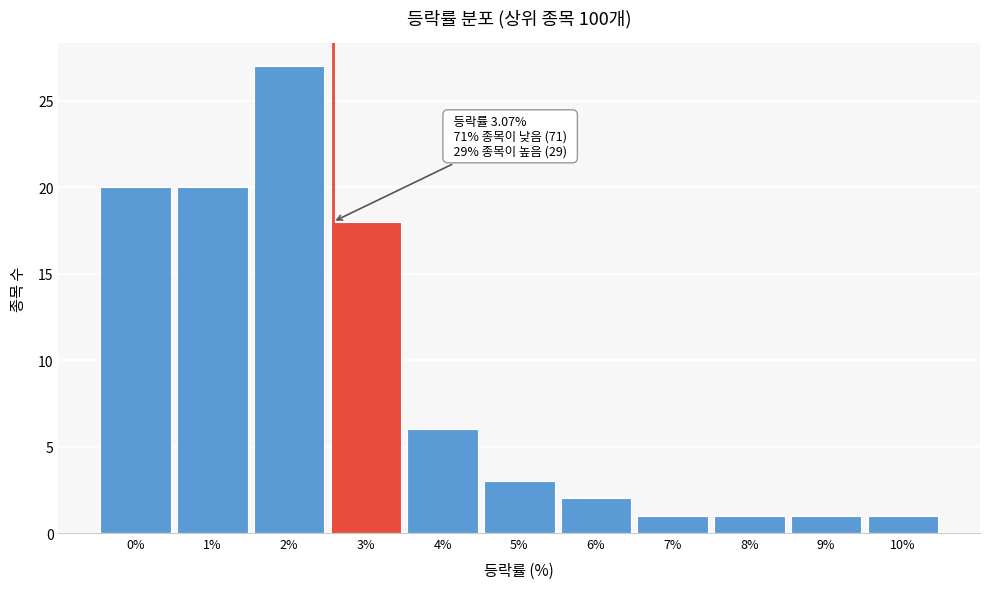

Reading right to left, what are all the values shown in this chart?

10%=1	9%=1	8%=1	7%=1	6%=2	5%=3	4%=6	3%=18	2%=27	1%=20	0%=20